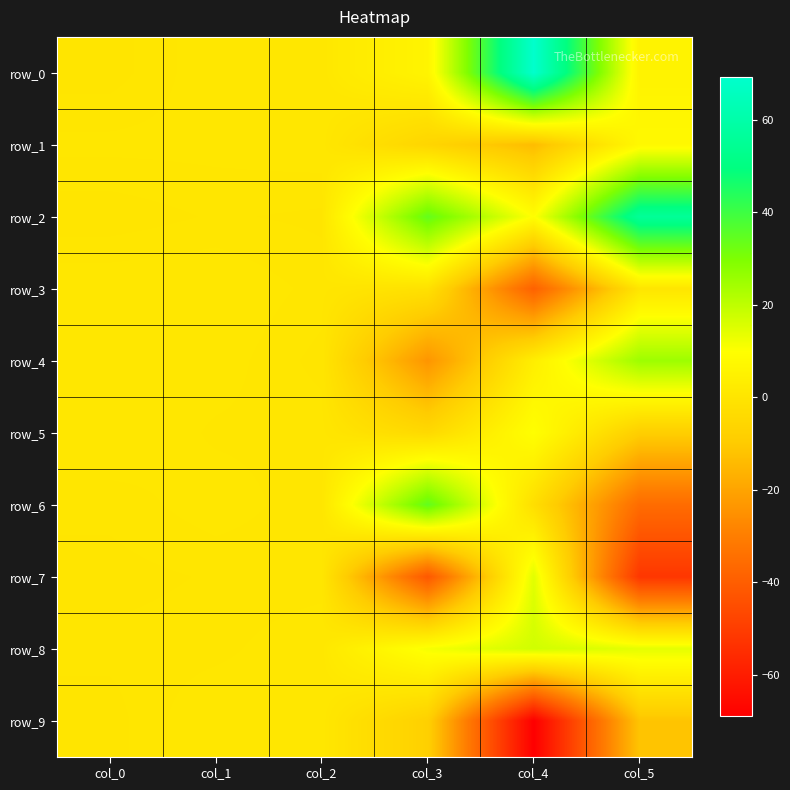

Reading left to right, transcribe all the data shown in this chart.

row_0: 0.2	0.9	0.9	5.9	69.2	5.2
row_1: 0.7	0.7	0.8	-5.9	-13.7	7.7
row_2: 0.2	0.4	0.3	33.9	9.6	55.8
row_3: 0.9	0.9	0.5	-1.5	-38.7	0.2
row_4: 0.7	0.8	0.2	-23.9	3.7	25.1
row_5: 1.0	0.6	0.5	-4.5	9.8	-8.7
row_6: 0.4	0.8	0.4	34.3	-2.5	-35.6
row_7: 0.2	0.4	0.4	-41.8	14.5	-52.1
row_8: 0.4	0.5	1.0	11.2	17.1	13.9
row_9: 0.2	1.0	0.9	-7.9	-69.0	-11.5